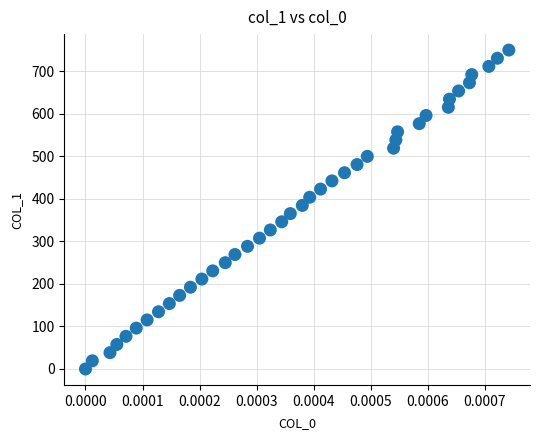

What is the range of Y values (max minus min)?

750.0